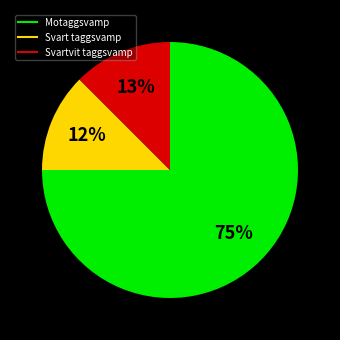

Does Motaggsvamp represent more than half of the total?

Yes